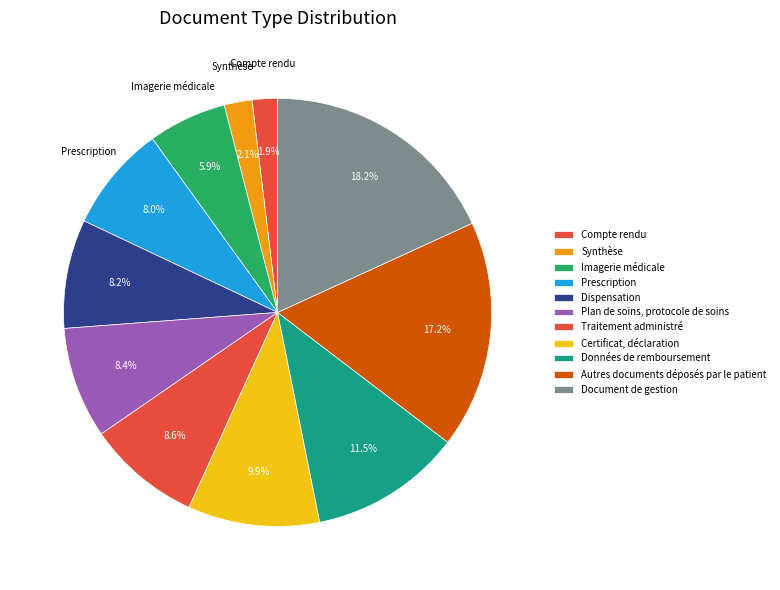

How many segments does this pie chart have?

11